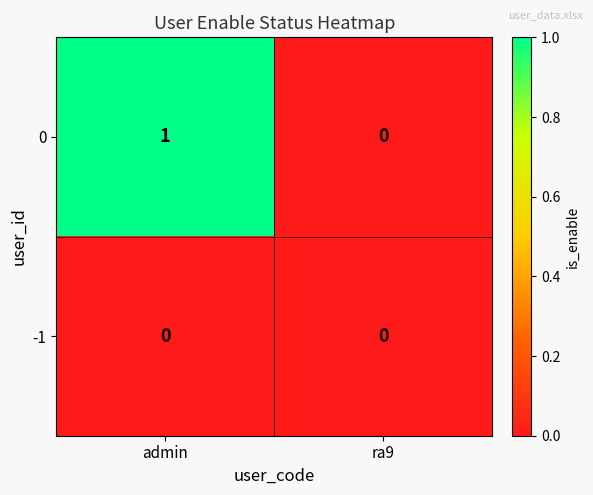

Is it true that -1 equals 0 at admin?

True